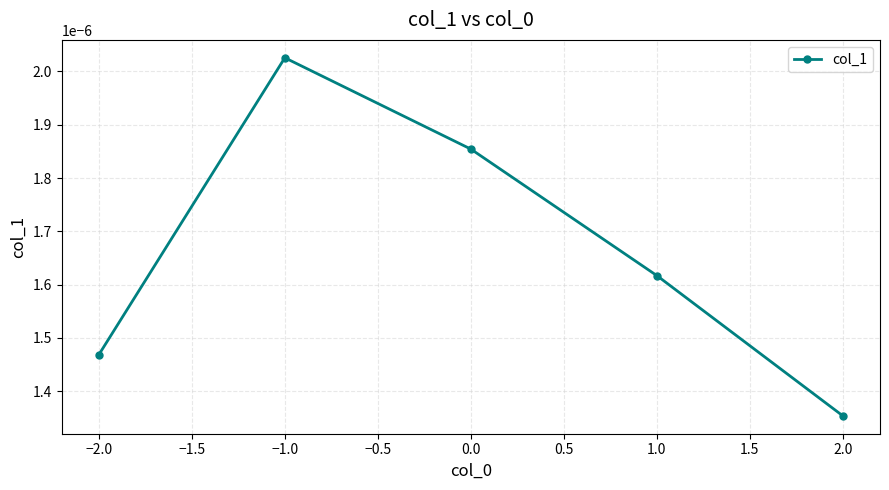

Where is the first local maximum?

−1.0